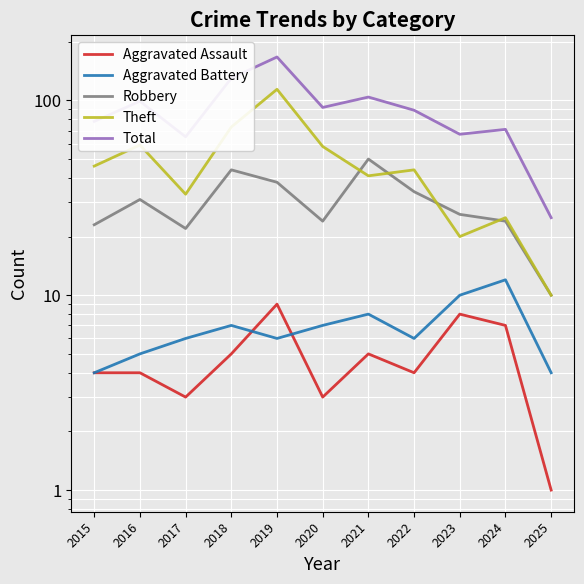

Where is the first local maximum for Theft?

2016